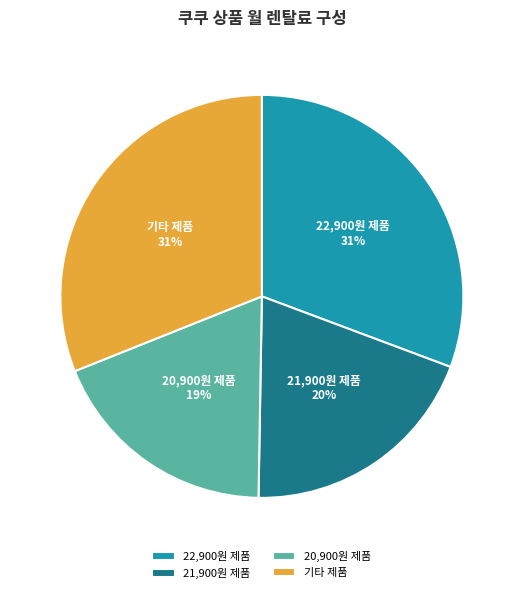

Does any single category account for the majority?

No